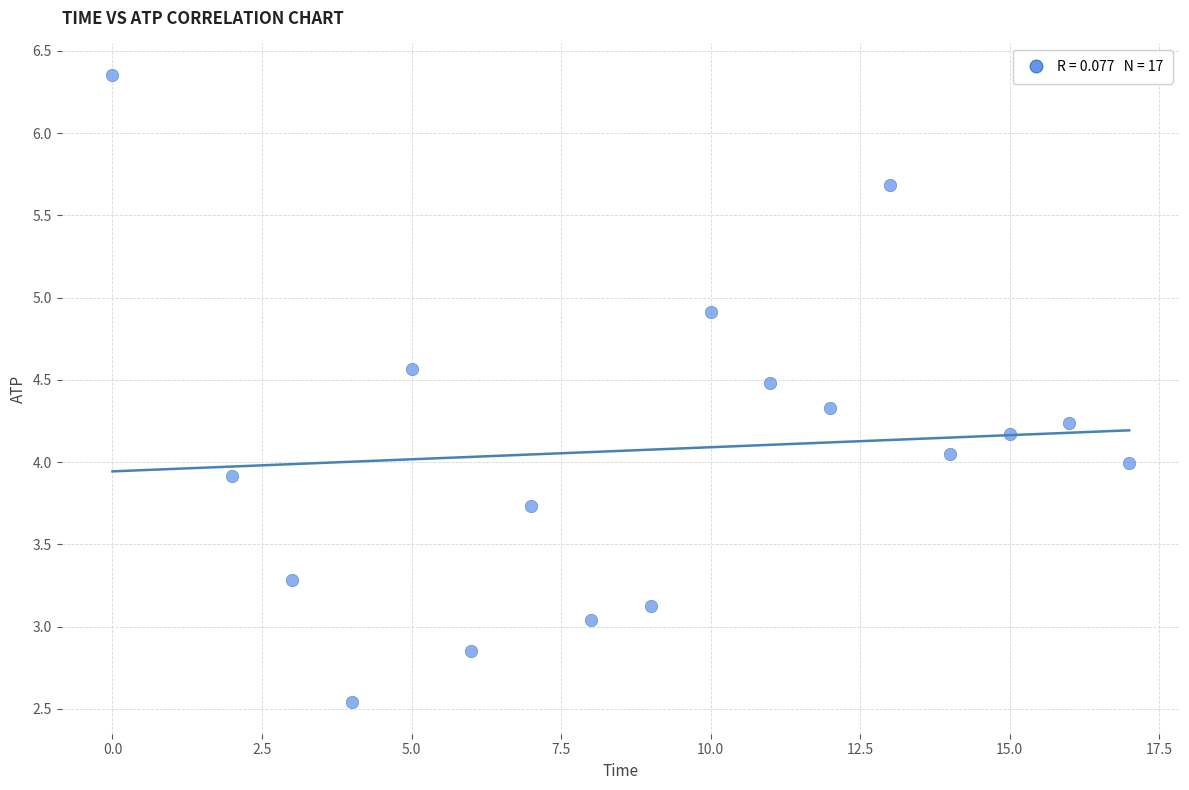

What is the range of Y values (max minus min)?

3.8